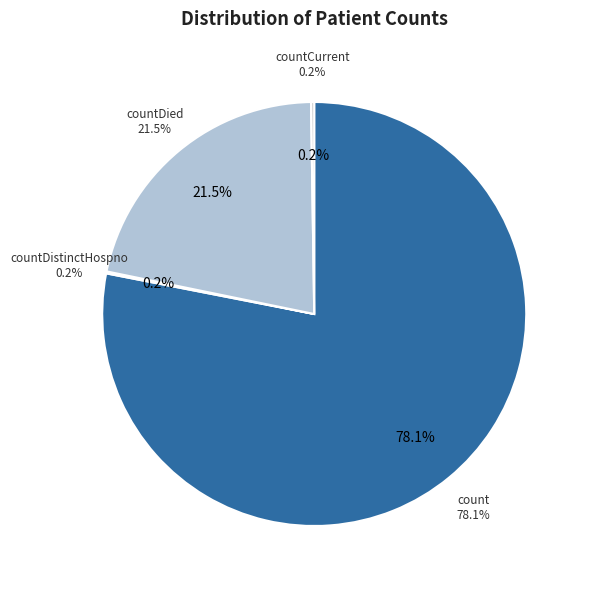

What is the change in value from countDied to countCurrent?

-5297